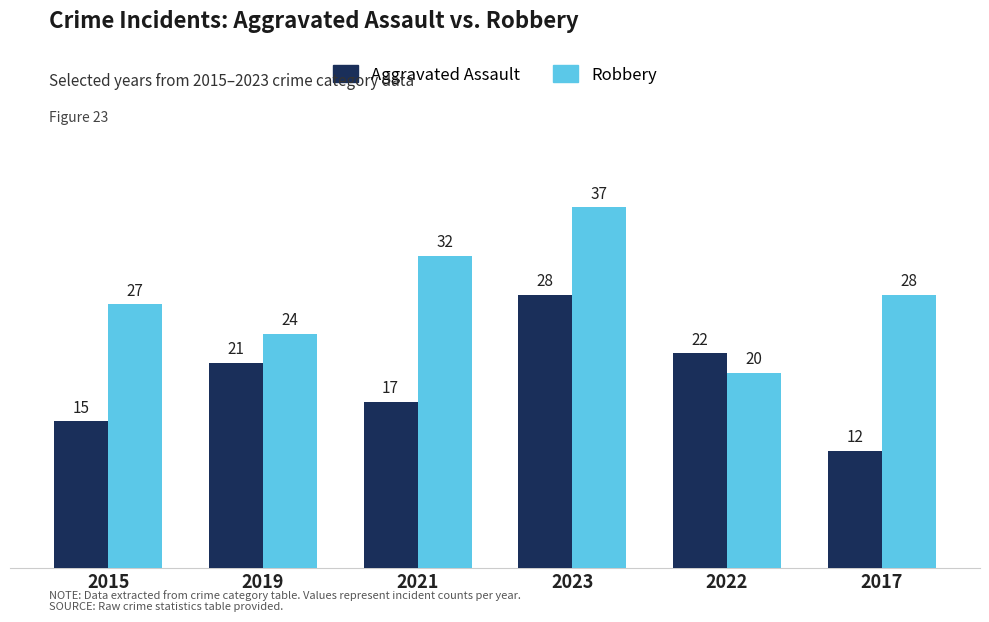

How many values in the Robbery series are below 28?

3